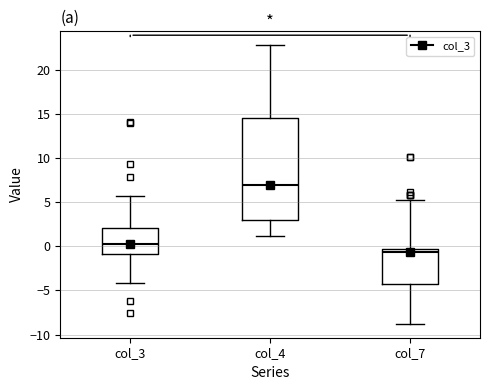

Reading left to right, transcribe this box plot: for each box, give where its median line is, the range the box spans, and where its two whiskers end, as read against the y-axis. The values are not printed on the chart, so give them approximately, as read against the axis.

col_3: median 0.0, box -1.0 to 2.0, whiskers -4.0 to 5.5
col_4: median 7.0, box 3.0 to 14.5, whiskers 1.0 to 23.0
col_7: median -0.5 (just below the box's upper edge), box -4.0 to -0.5, whiskers -9.0 to 5.0